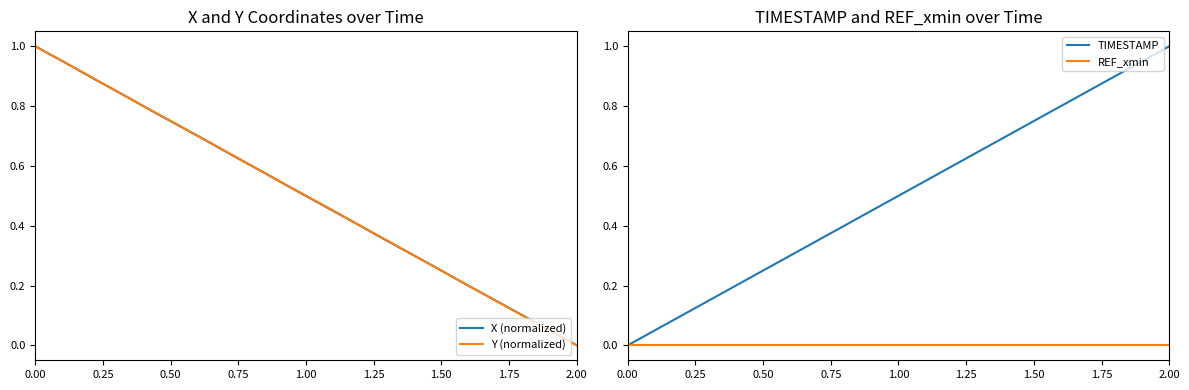

At which label does Y (normalized) reach its minimum?

2.00